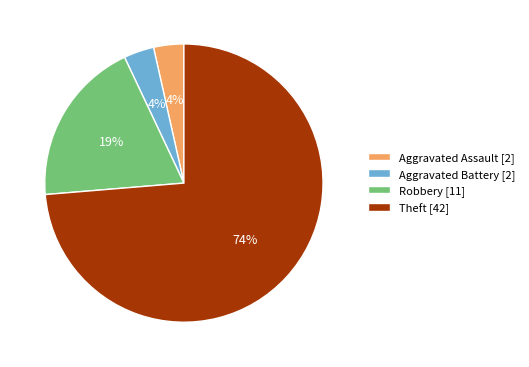

Combined, do Aggravated Battery [2] and Aggravated Assault [2] account for over 50%?

No